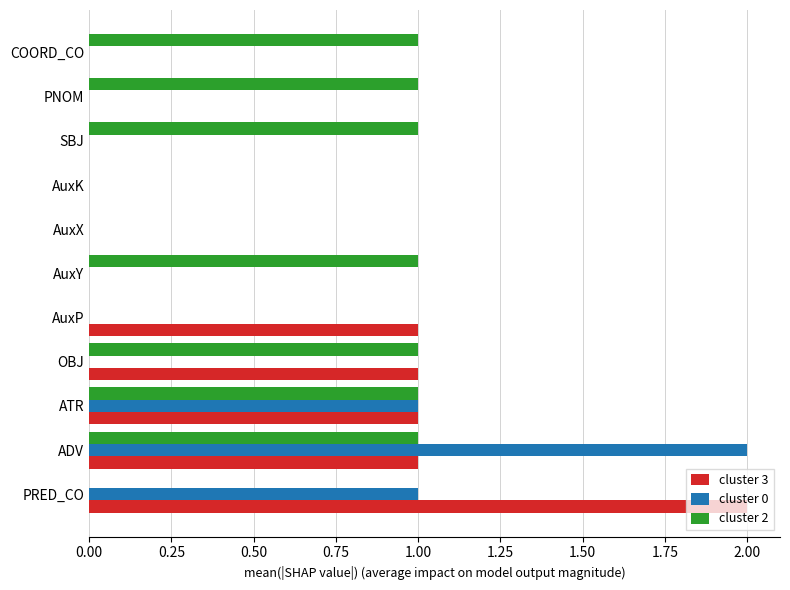

How many distinct data groups are displayed?

3